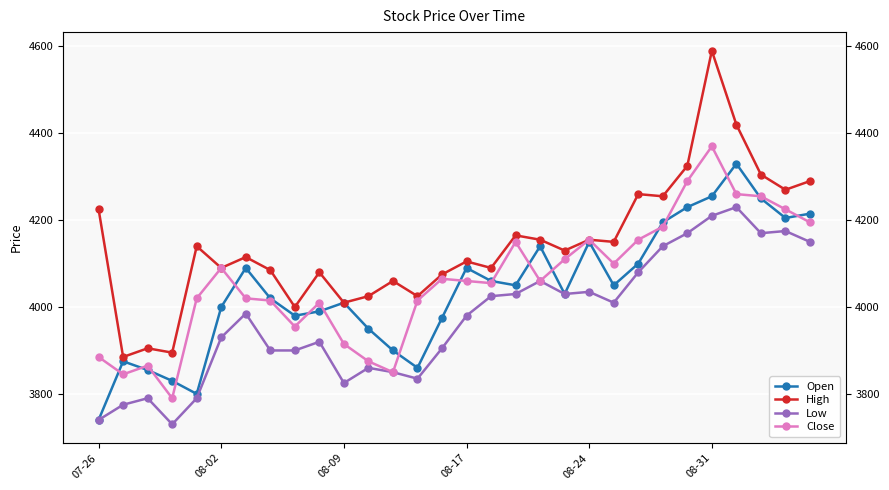

Reading right to left, extract all data points from this chart.

Open: 4215	4205	4250	4330	4255	4230	4195	4100	4050	4150	4030	4140	4050	4060	4090	3975	3860	3900	3950	4010	3990	3980	4020	4090	4000	3800	3830	3855	3875	3740
High: 4290	4270	4305	4420	4590	4325	4255	4260	4150	4155	4130	4155	4165	4090	4105	4075	4025	4060	4025	4010	4080	4000	4085	4115	4090	4140	3895	3905	3885	4225
Low: 4150	4175	4170	4230	4210	4170	4140	4080	4010	4035	4030	4060	4030	4025	3980	3905	3835	3850	3860	3825	3920	3900	3900	3985	3930	3790	3730	3790	3775	3740
Close: 4195	4225	4255	4260	4370	4290	4185	4155	4100	4155	4110	4060	4150	4055	4060	4065	4015	3850	3875	3915	4010	3955	4015	4020	4090	4020	3790	3865	3845	3885